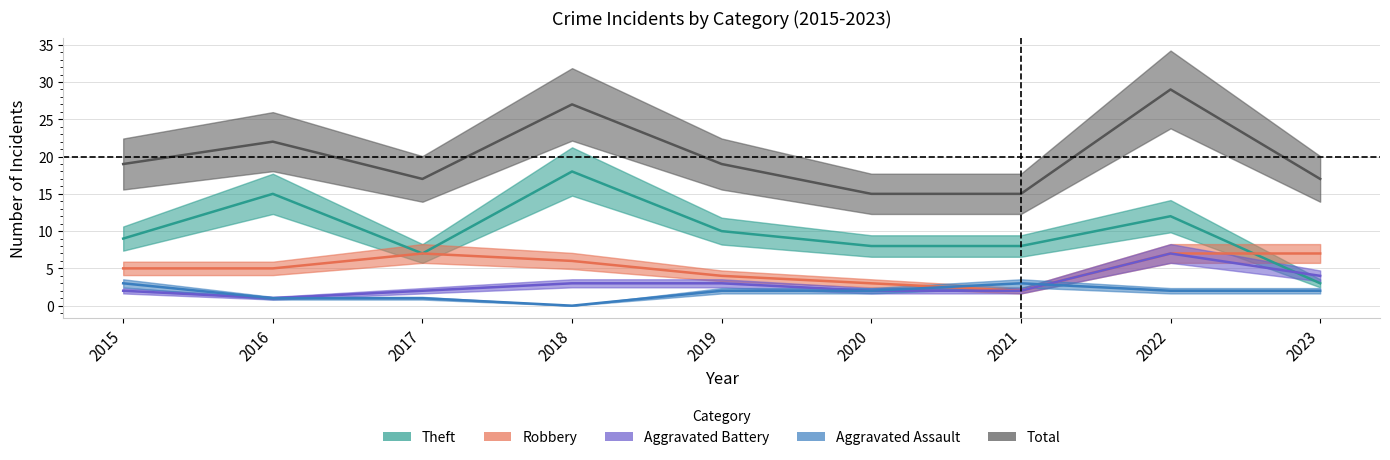

How many interior local peaks does the Aggravated Battery series have?

1